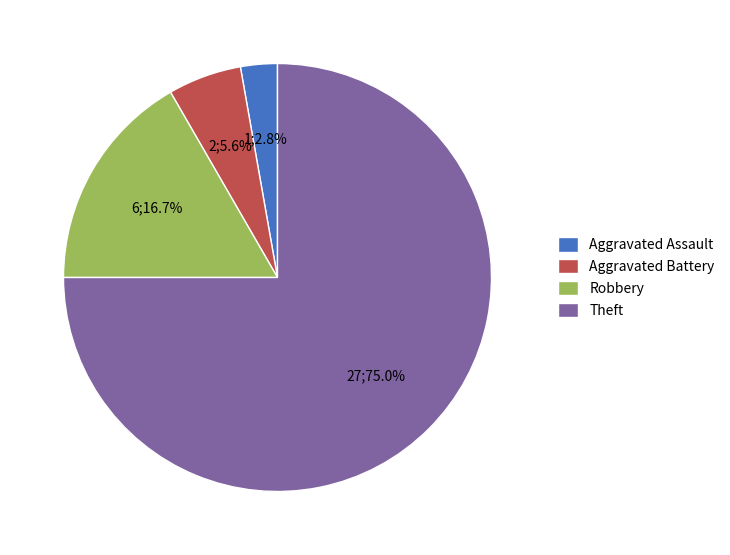

Does Aggravated Assault represent more than half of the total?

No